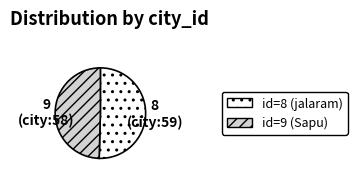

Which slice is the smallest?

9